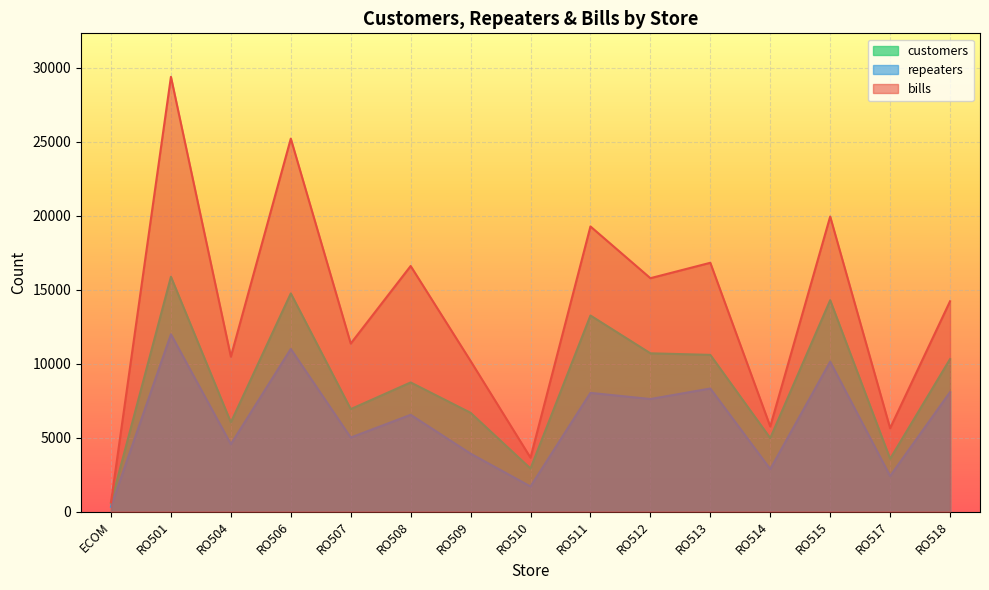

Reading left to right, transcribe all the data shown in this chart.

customers: ECOM=597	RO501=15878	RO504=6032	RO506=14753	RO507=6929	RO508=8733	RO509=6680	RO510=2912	RO511=13259	RO512=10703	RO513=10596	RO514=4967	RO515=14293	RO517=3569	RO518=10311
repeaters: ECOM=330	RO501=11989	RO504=4554	RO506=10996	RO507=5006	RO508=6544	RO509=3917	RO510=1697	RO511=8028	RO512=7612	RO513=8322	RO514=2872	RO515=10138	RO517=2404	RO518=8076
bills: ECOM=627	RO501=29399	RO504=10476	RO506=25219	RO507=11362	RO508=16606	RO509=10182	RO510=3643	RO511=19280	RO512=15782	RO513=16824	RO514=5753	RO515=19950	RO517=5635	RO518=14220